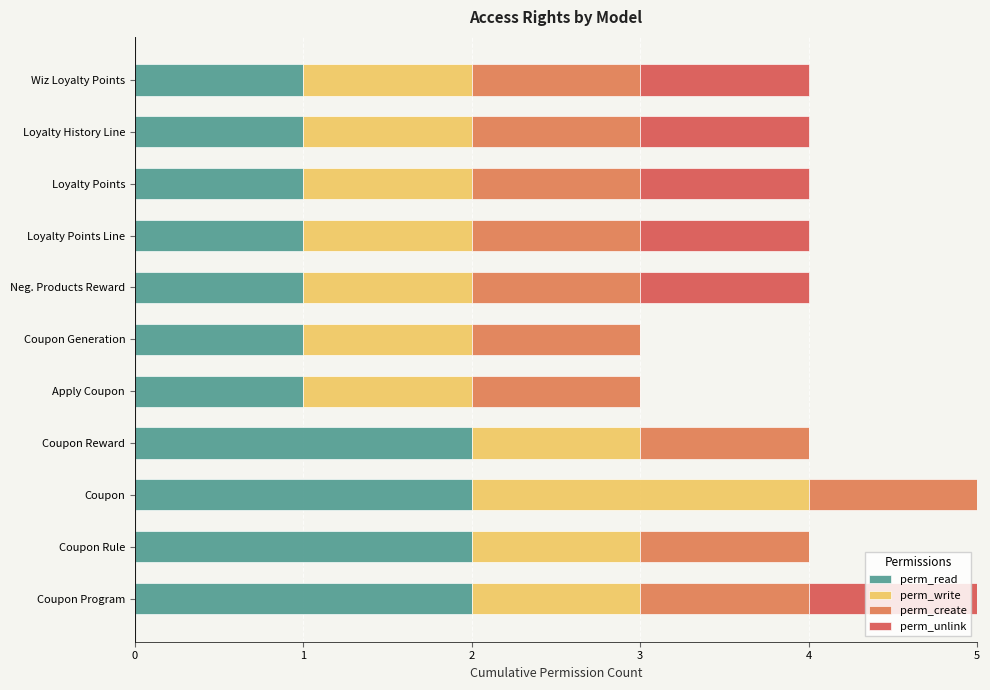

What is the sum of the perm_read values at Coupon Program and Wiz Loyalty Points?

3